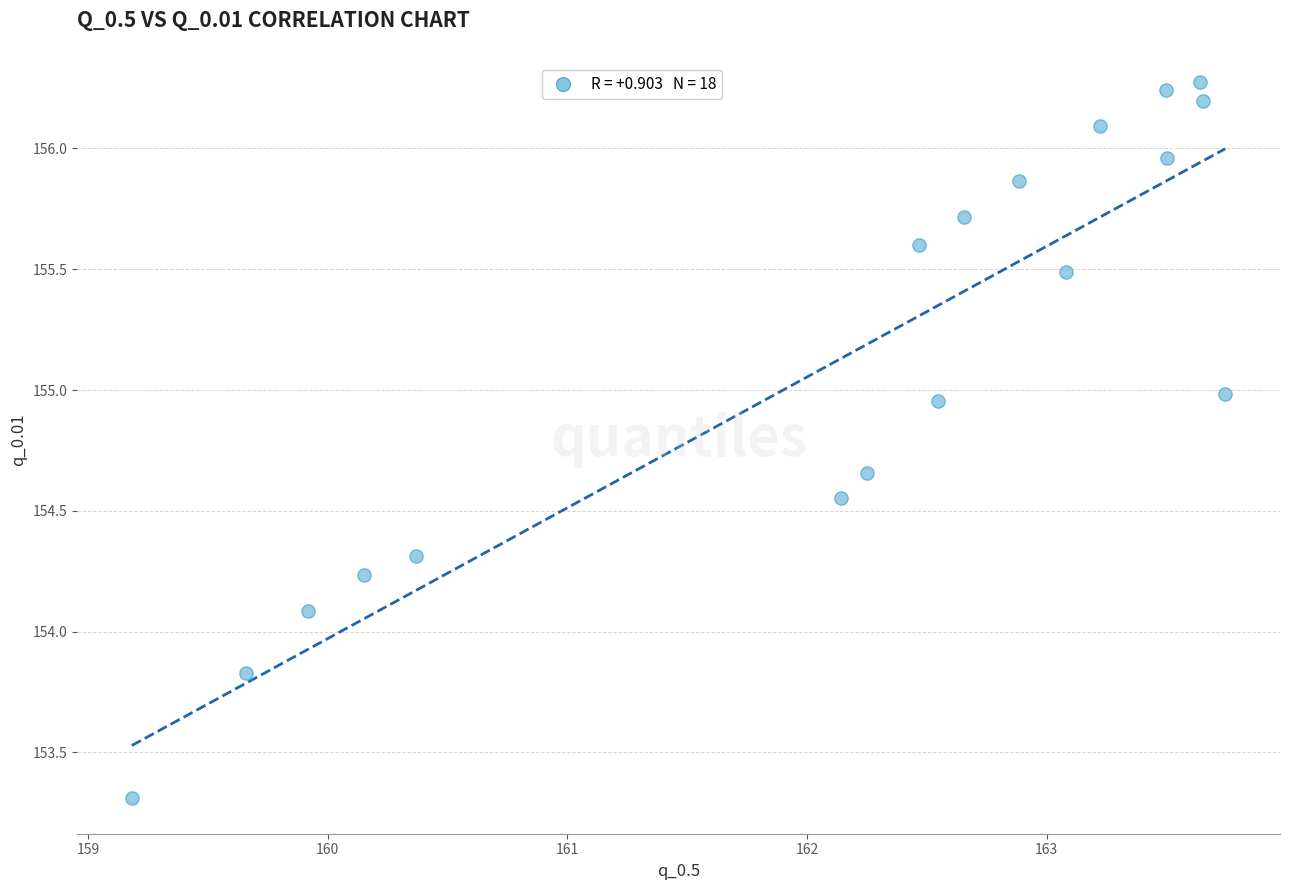

What Y value in the scatter plot is closest to 154?

154.1